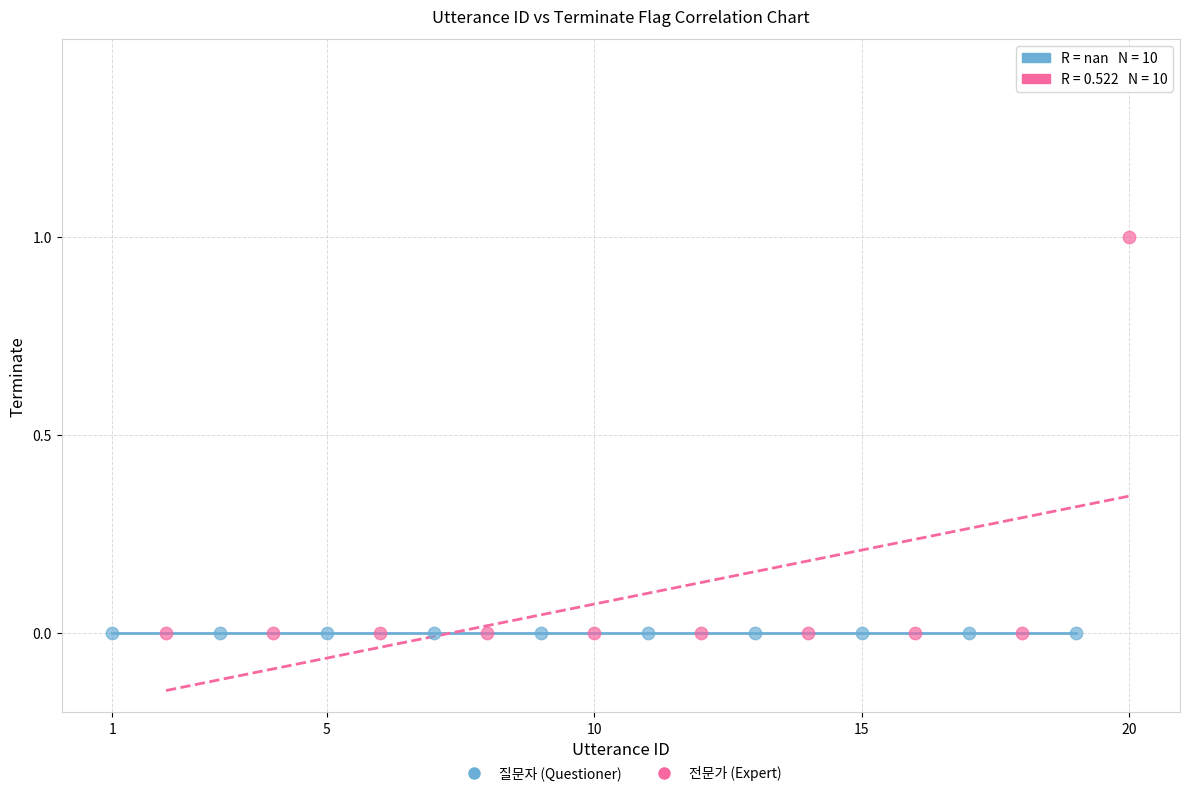

Which series contains the highest Y value?

전문가 (Expert)